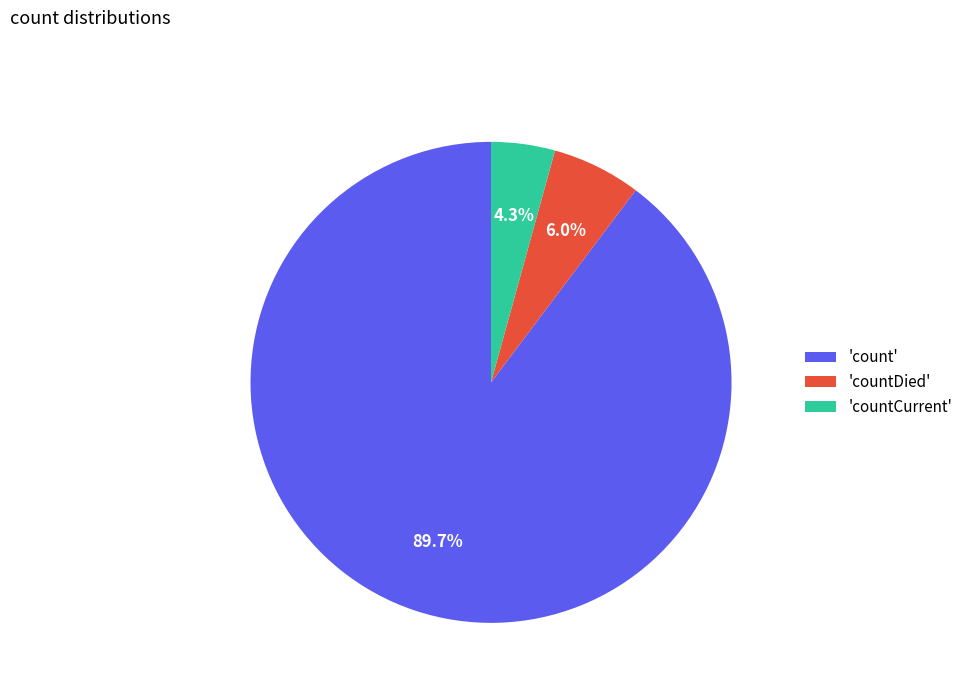

Between 'count' and 'countDied', which is larger?

'count'